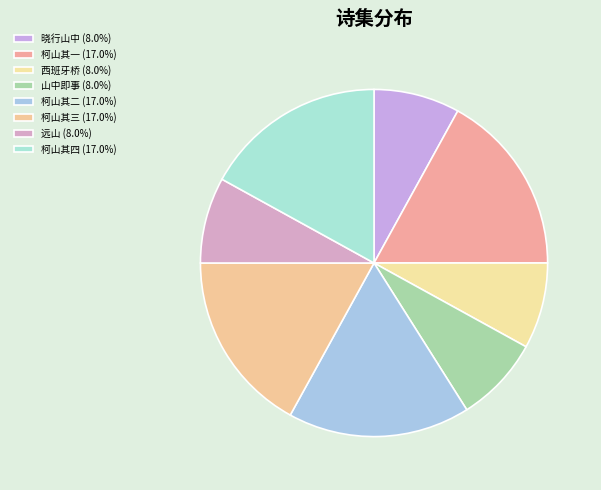

Which slice is the largest?

柯山杂诗四首 其一